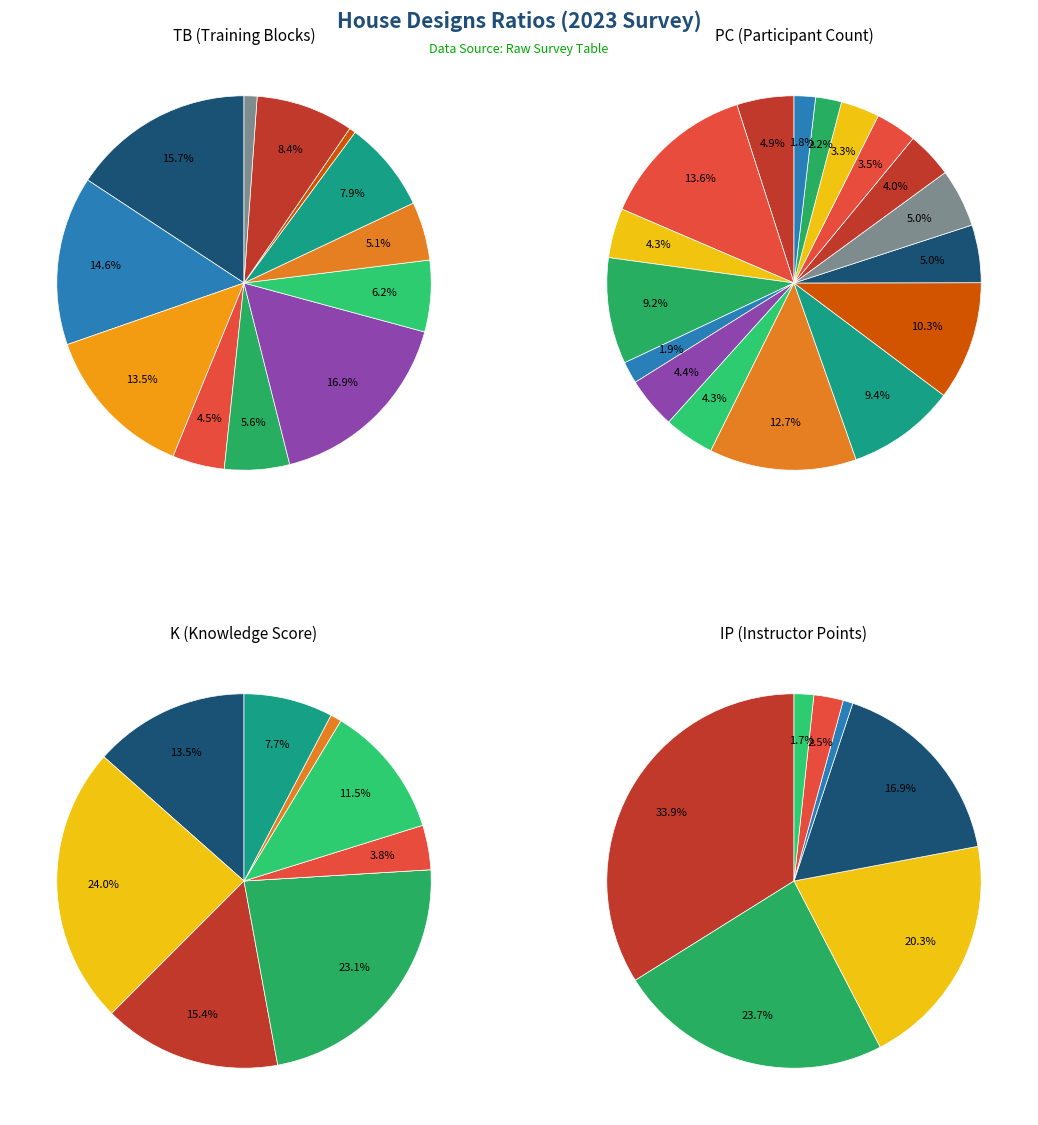

What is the largest slice in the pie chart?

12